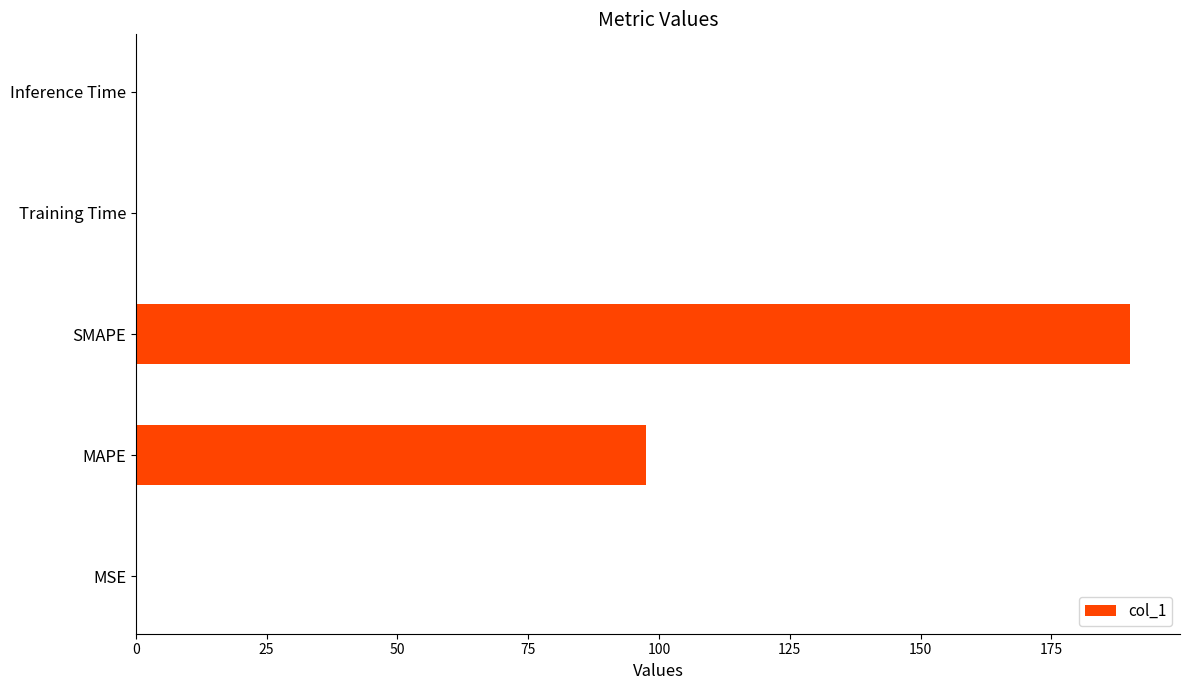

The value at Training Time is 0.0. True or false?

True